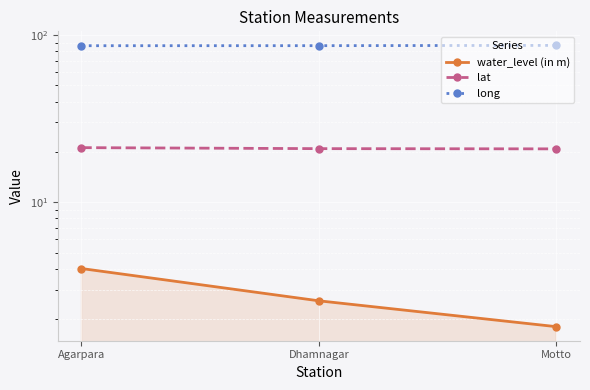

What is the difference between the maximum and minimum values in the long series?

0.4